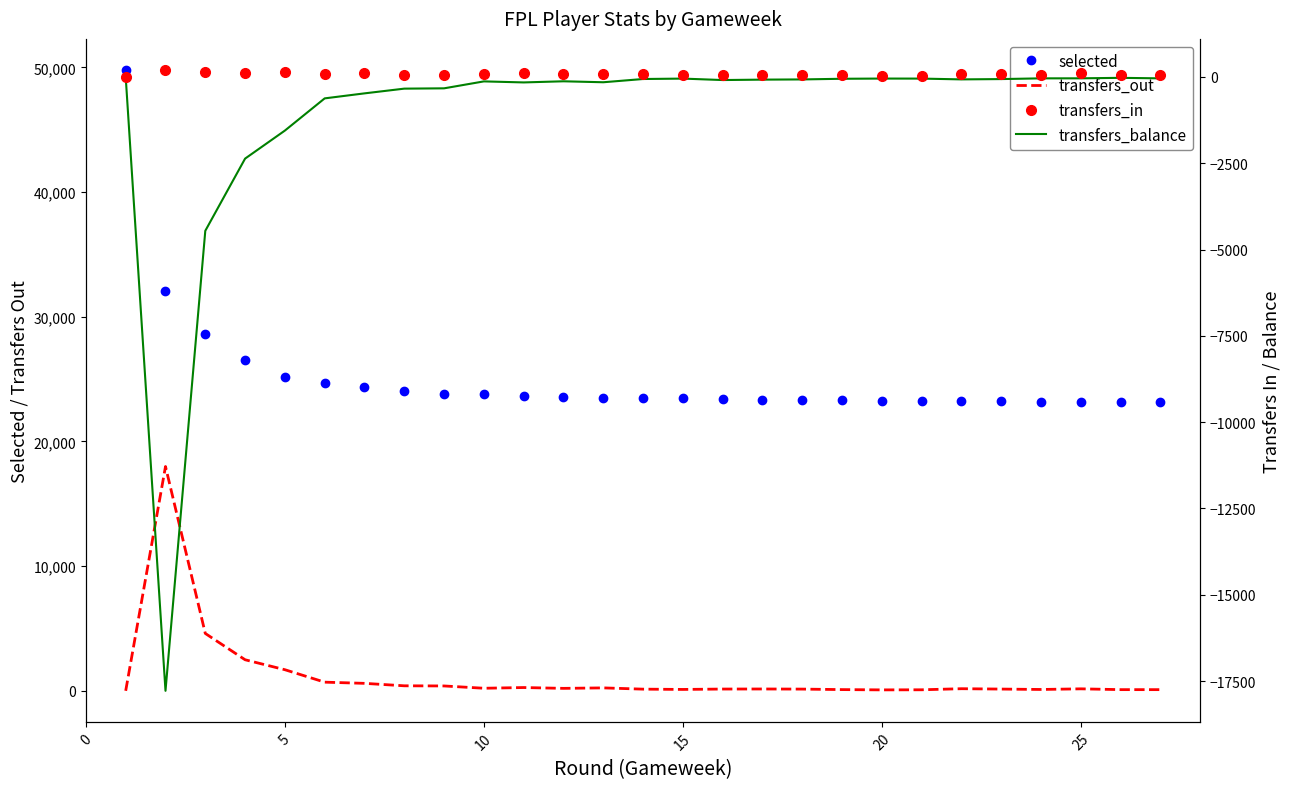

What is the difference between the maximum and minimum values in the transfers_out series?

17988